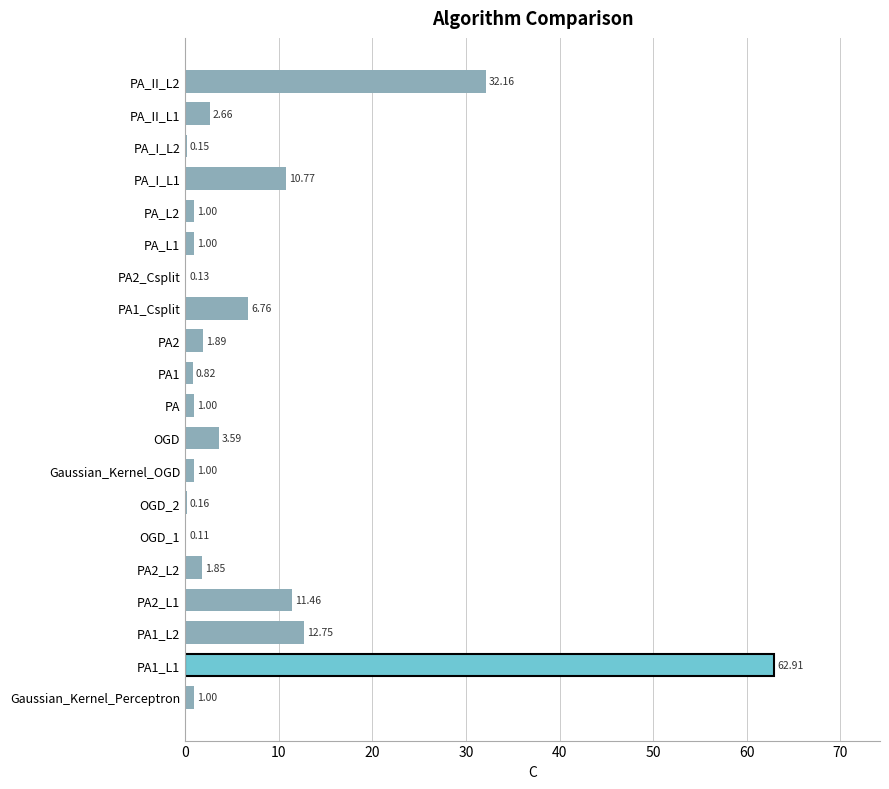

How many categories are shown in the chart?

20